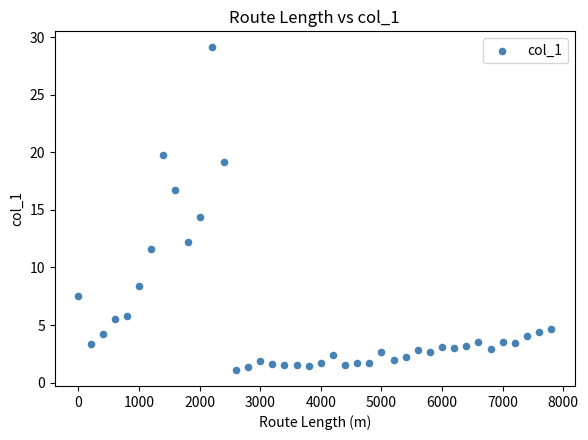

What is the range of X values (max minus min)?

7800.0